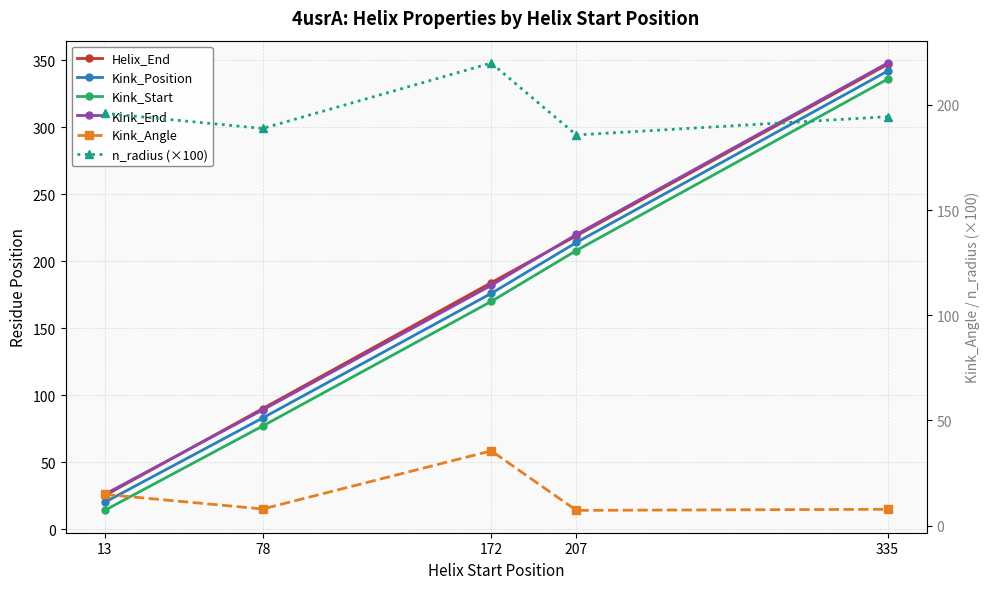

Where does the n_radius (×100) series first go above 194?

13